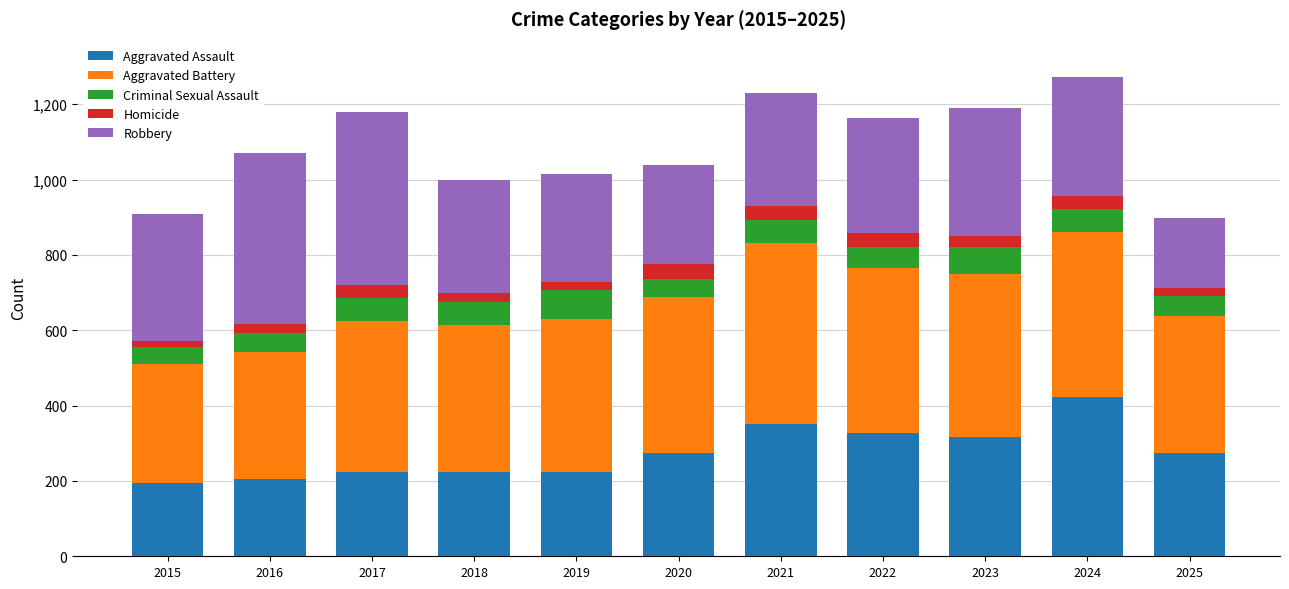

What is the total value across all series at 2025?

897